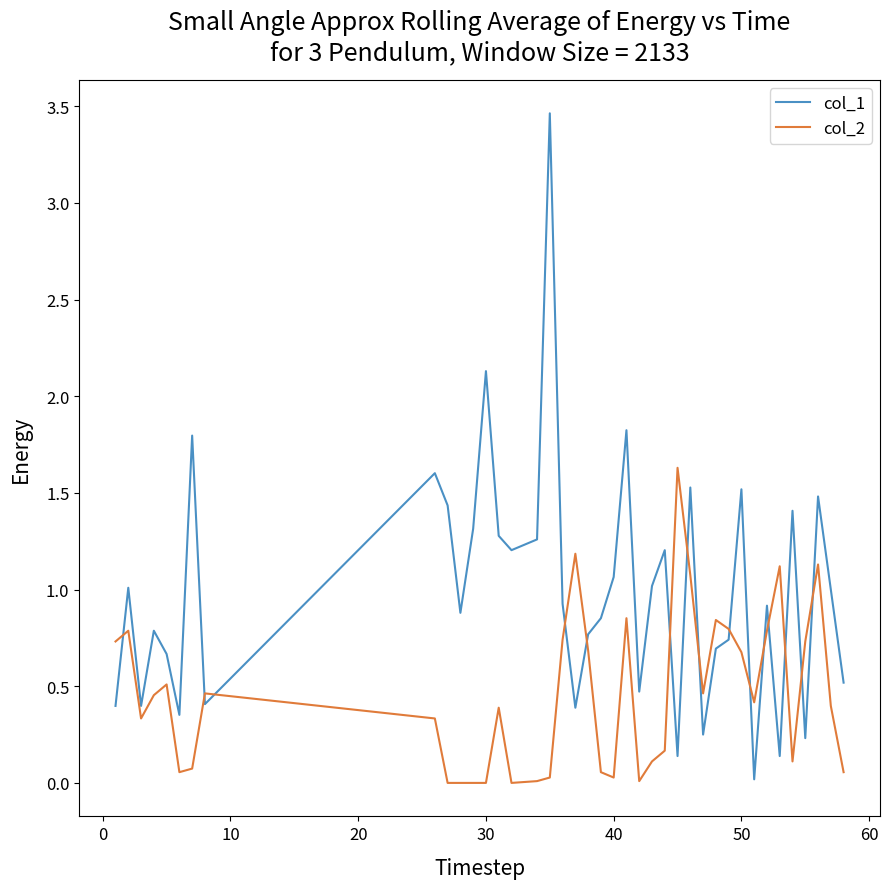

Which series has the largest range (max minus min)?

col_1